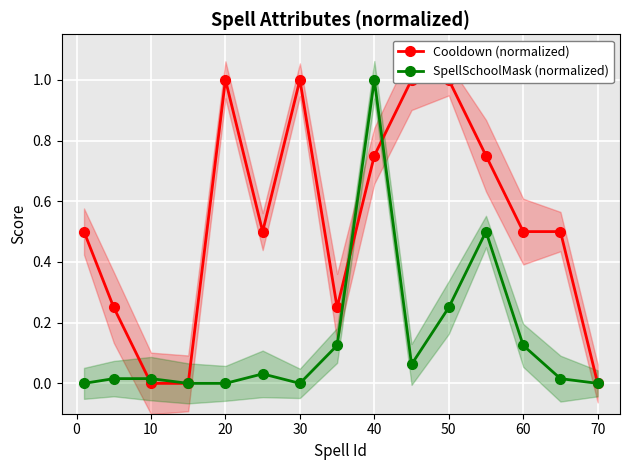

At how many categories does at least one series exceed 0?

13